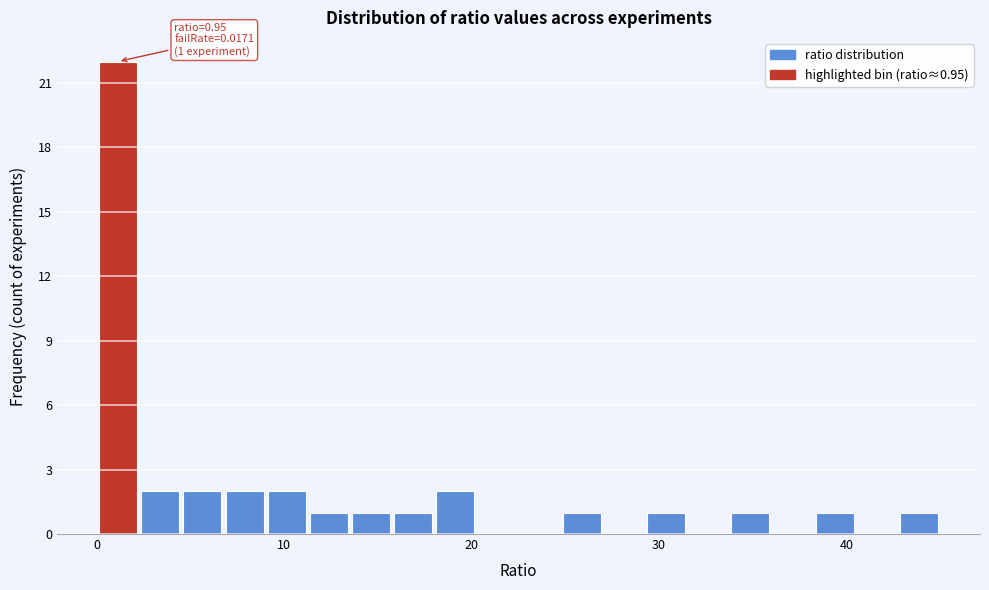

Around what value on the x-axis is the tallest bar? Give the approximate position of its centre, as read against the axis.

1